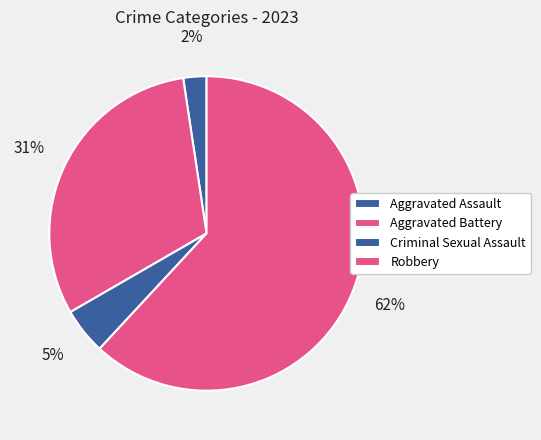

What is the ratio of the value at Robbery to the value at Aggravated Battery?

2.0